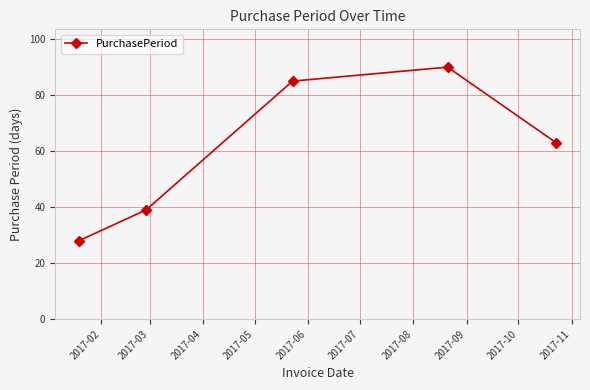

What is the value of the 5th point from the left?

63